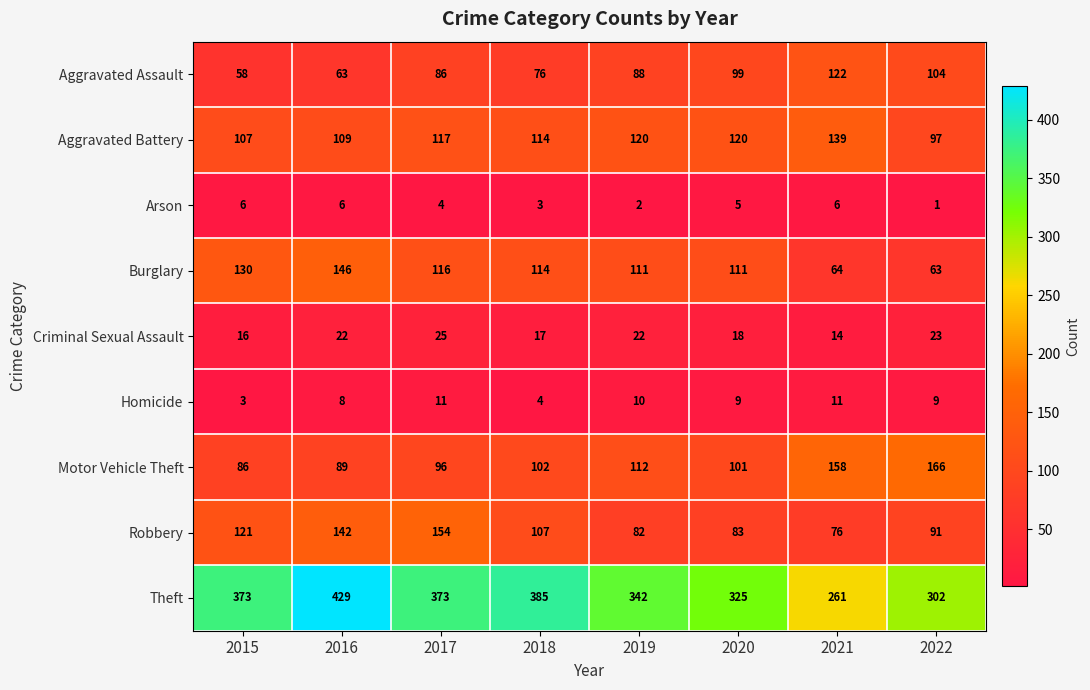

At which category does the chart reach its peak across all series?

2016